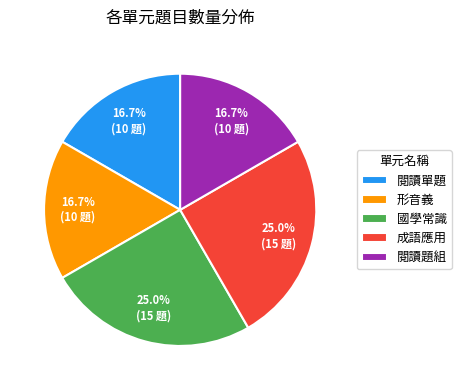

What percentage is NOT represented by 成語應用?

75.0%